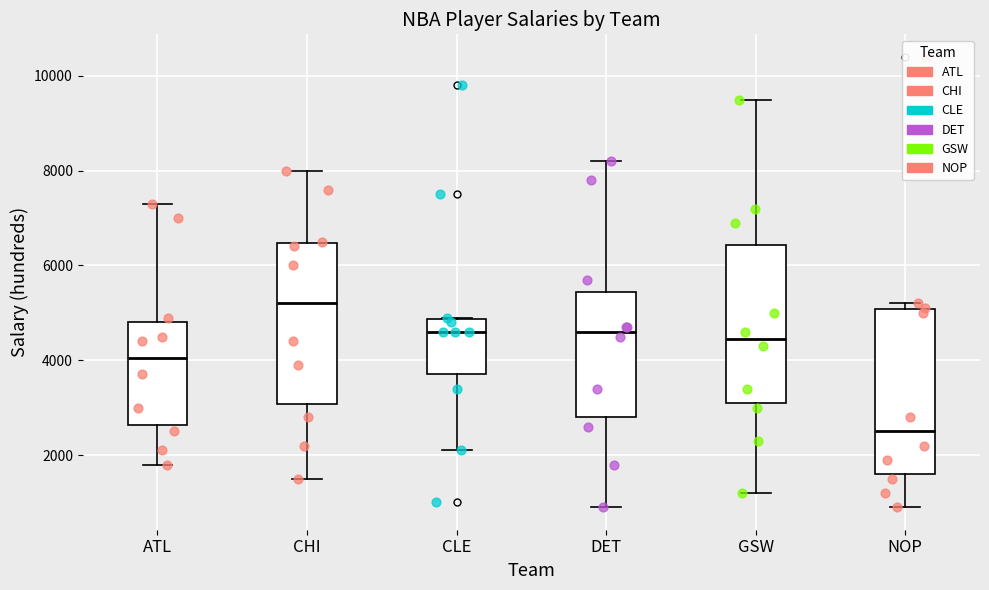

Reading left to right, transcribe this box plot: for each box, give where its median line is, the range the box spans, and where its two whiskers end, as read against the y-axis. The values are not printed on the chart, so give them approximately, as read against the axis.

ATL: median 4000, box 2600 to 4800, whiskers 1800 to 7400
CHI: median 5200, box 3000 to 6400, whiskers 1600 to 8000
CLE: median 4600, box 3800 to 4800, whiskers 2200 to 5000
DET: median 4600, box 2800 to 5400, whiskers 1000 to 8200
GSW: median 4400, box 3200 to 6400, whiskers 1200 to 9600
NOP: median 2600, box 1600 to 5000, whiskers 1000 to 5200